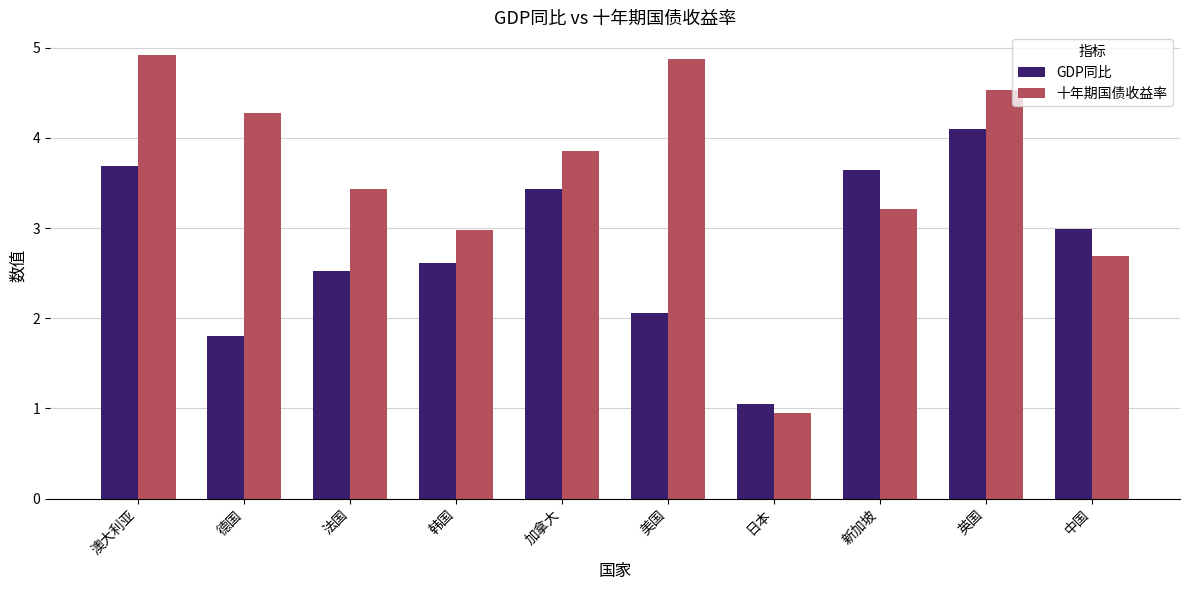

Which series has the largest total across all categories?

十年期国债收益率